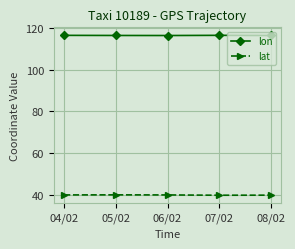

How many lon values are between 116 and 117?

5